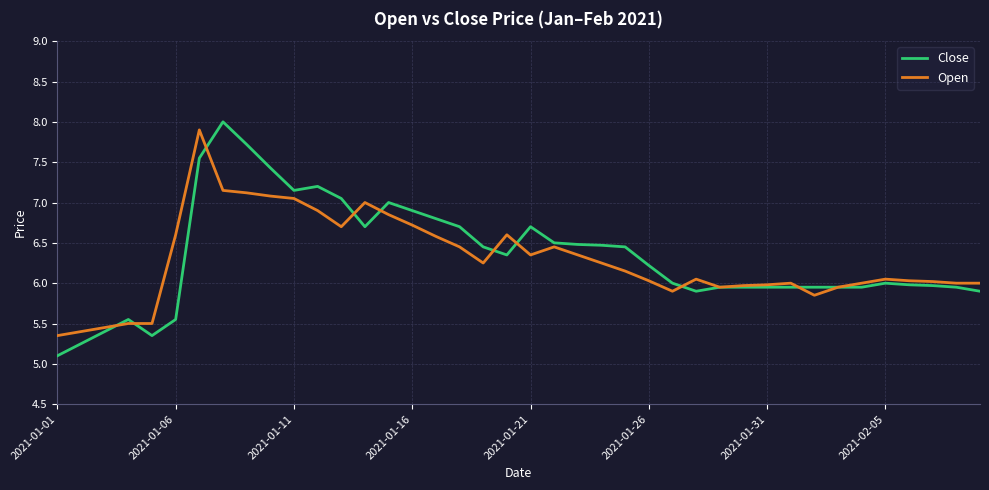

Which series has the widest spread of values?

Close